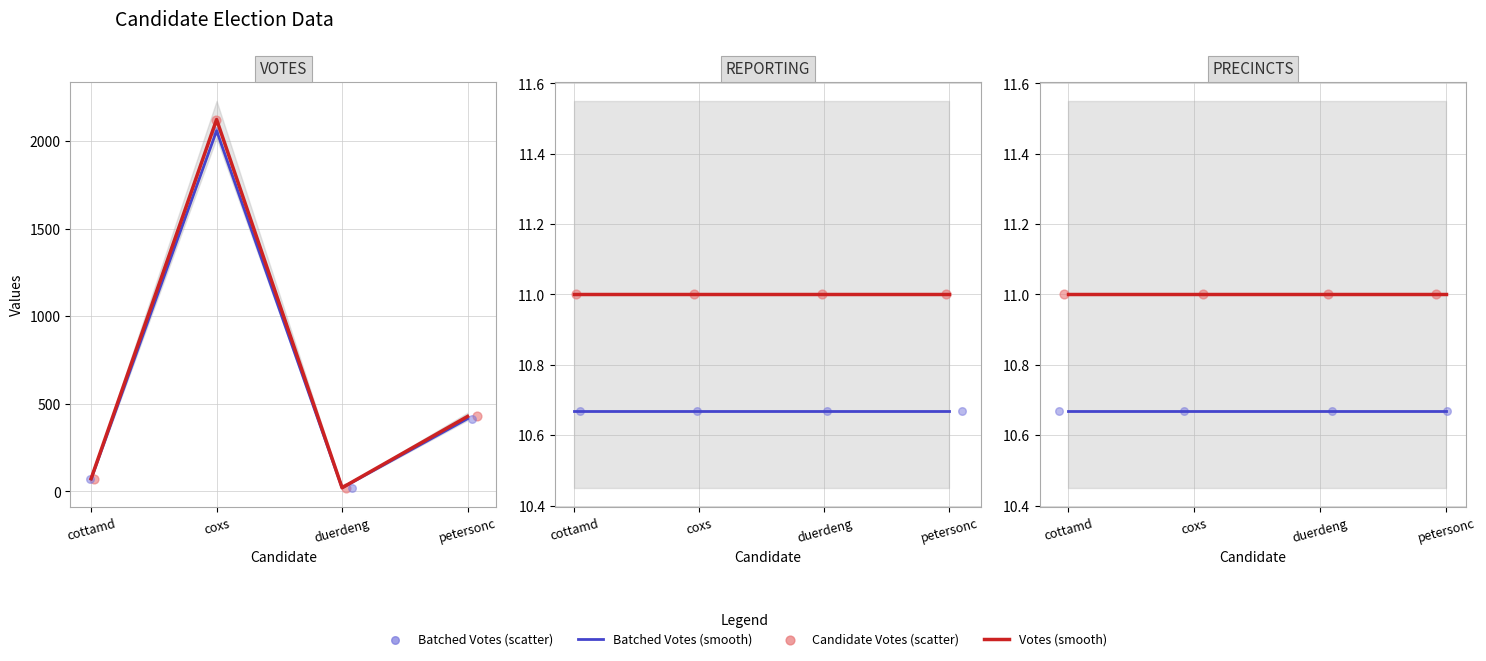

Which series has the largest Y range (max minus min)?

Votes (smooth)